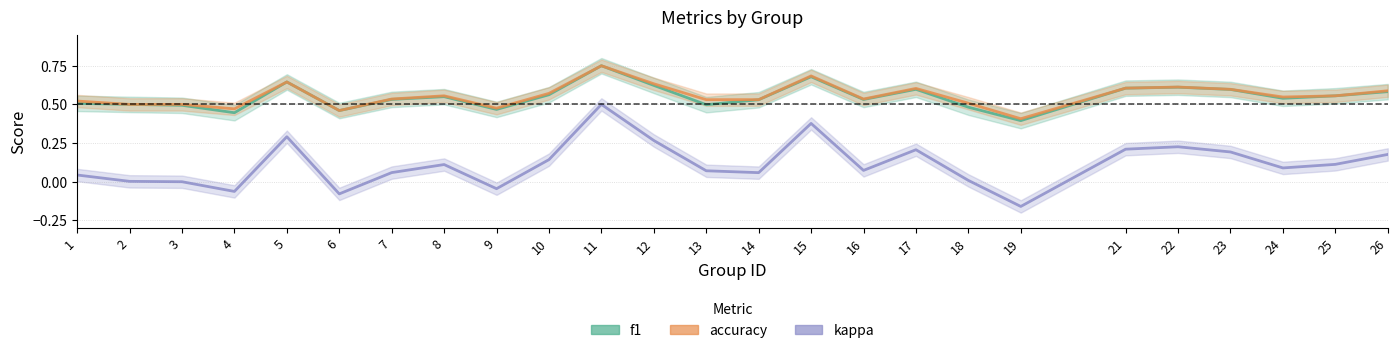

What value does the kappa series have at 21?

0.2